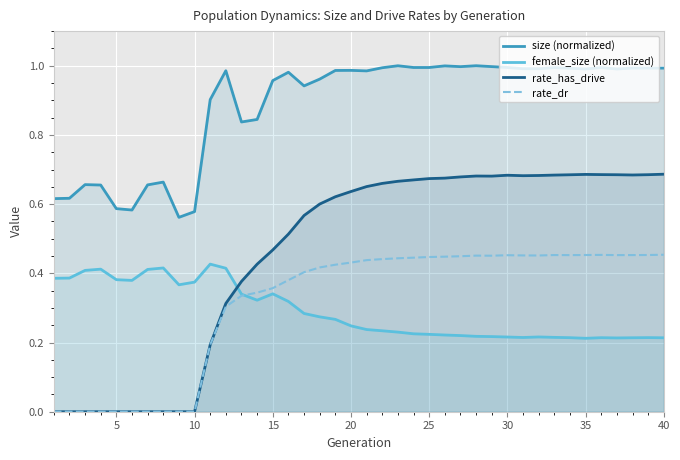

How many lines are shown in the chart?

4